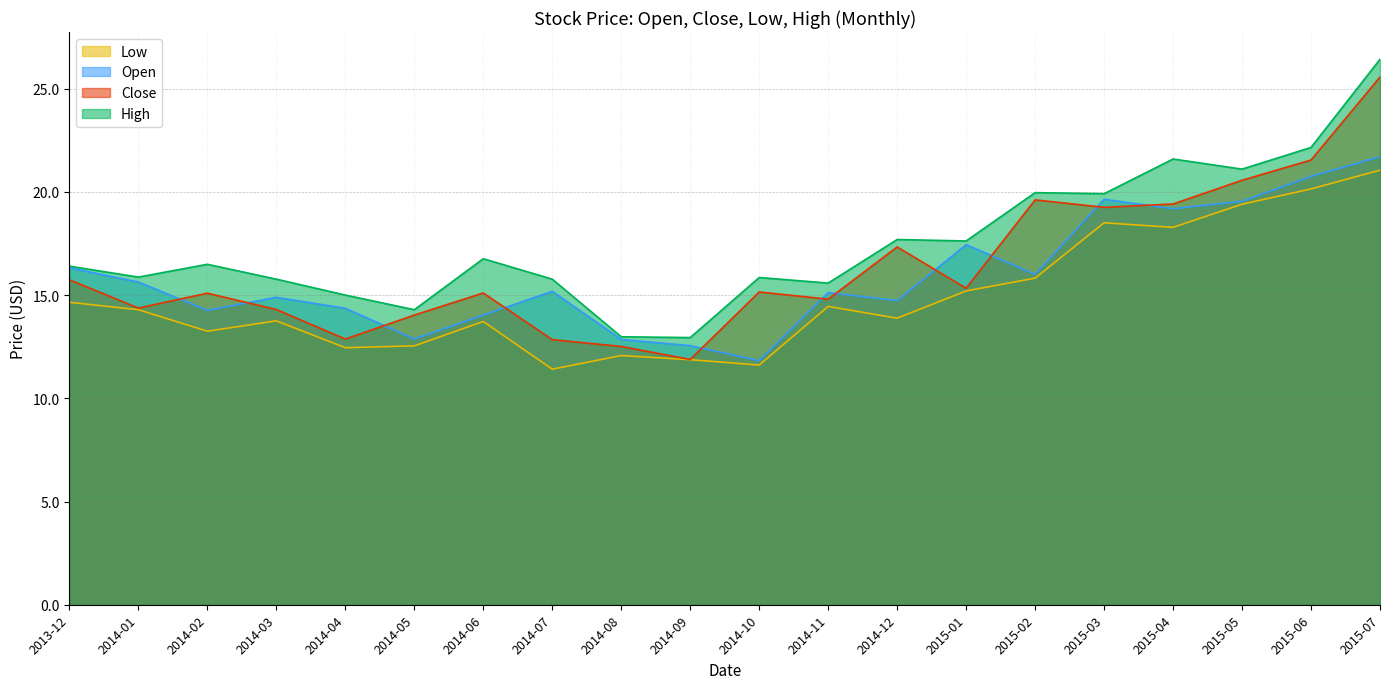

The Close series shows 27.5 at 2015-03. True or false?

False